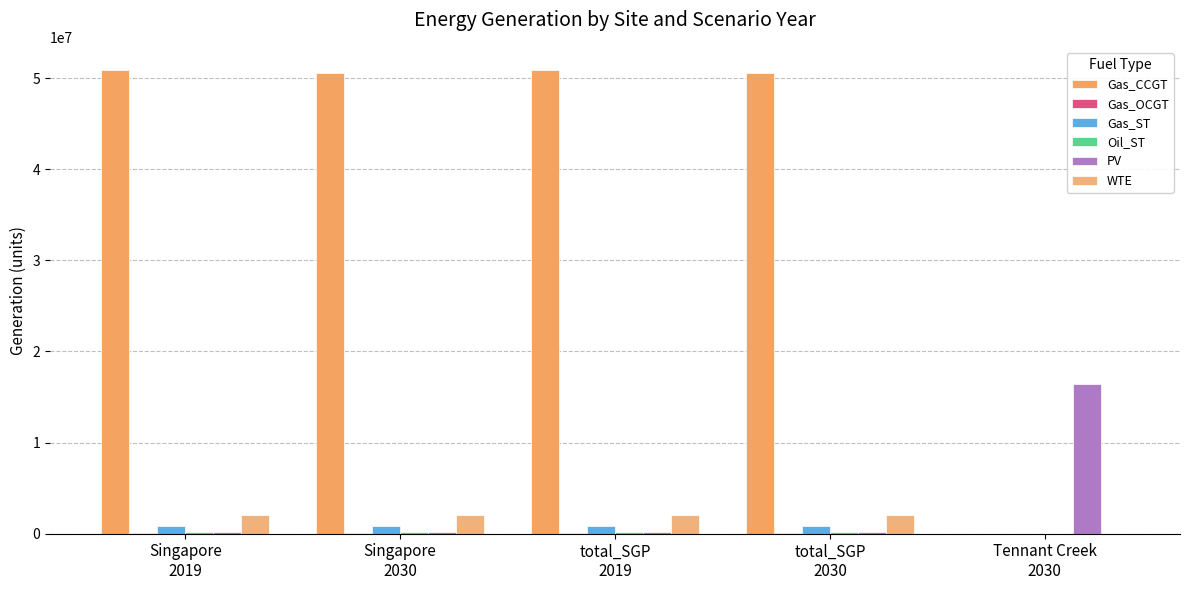

Which category has the lowest value across all series?

Tennant Creek
2030